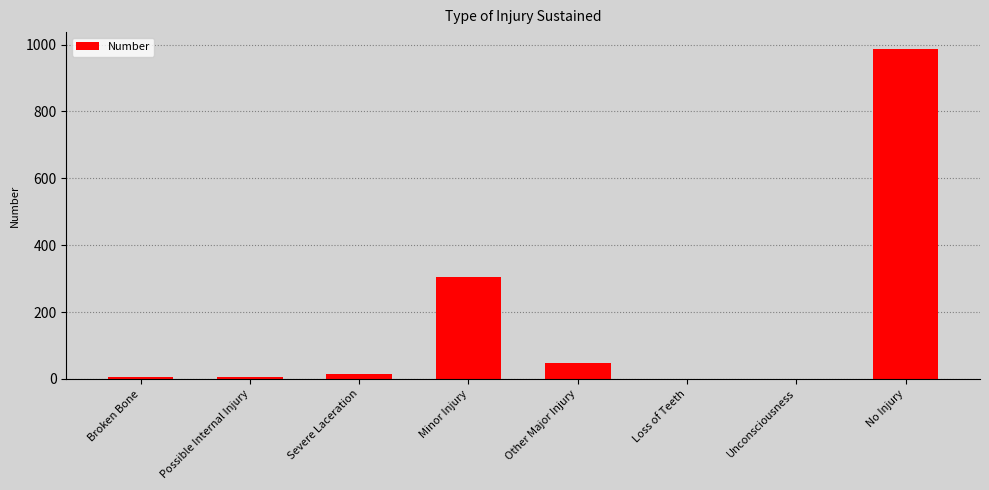

The chart shows a value of 382 at Loss of Teeth. True or false?

False